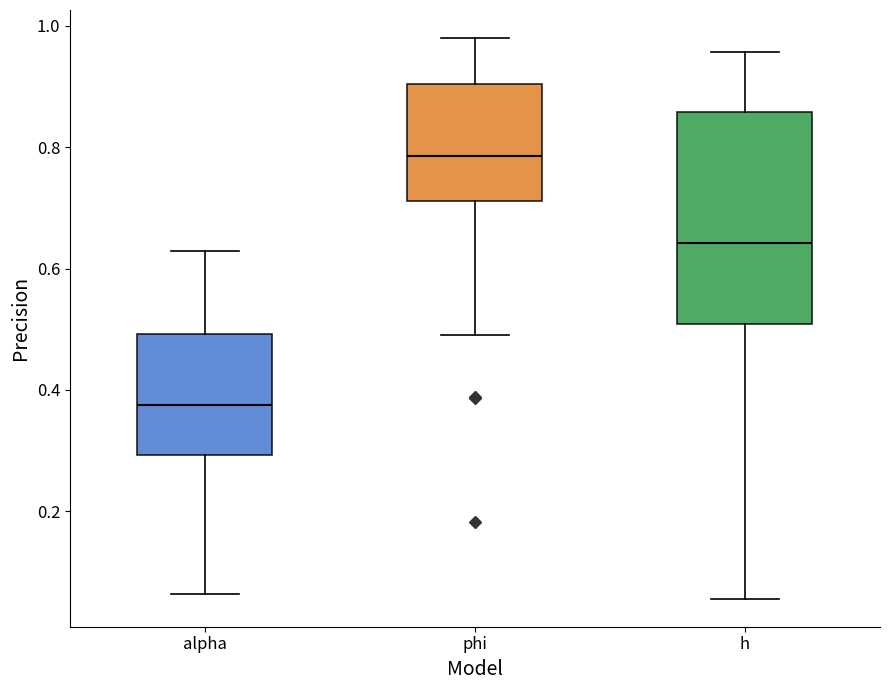

Which box is the tallest, from its lower edge to its upper edge?

h